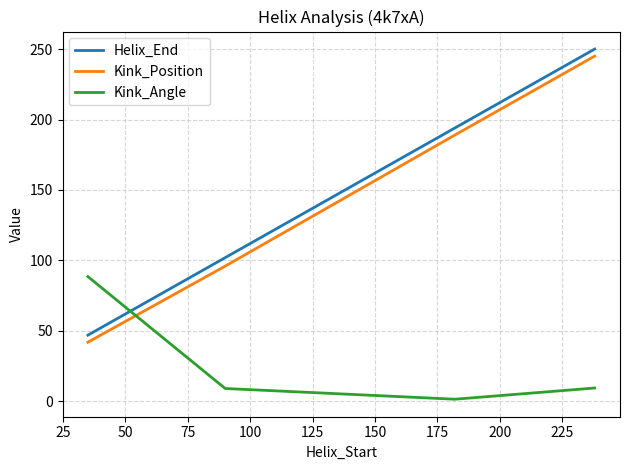

Is this an area chart (filled region under the line)?

No